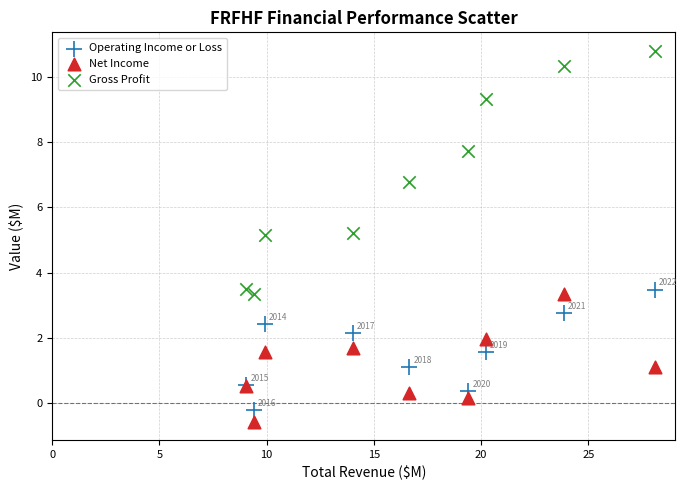

Which series has the widest spread of Y values?

Gross Profit